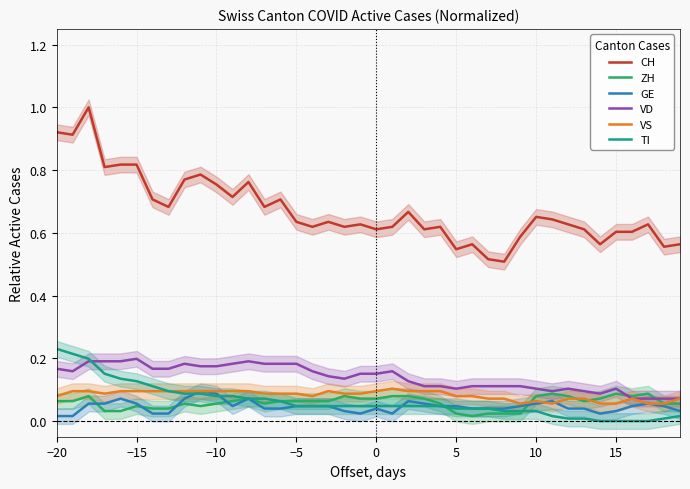

What is the difference between the second highest and second lowest values in the CH series?

0.4